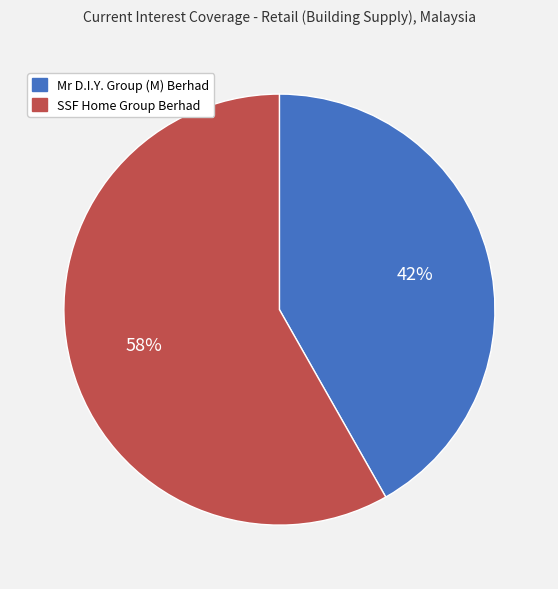

Is it true that SSF Home Group Berhad is 58% of the pie?

True